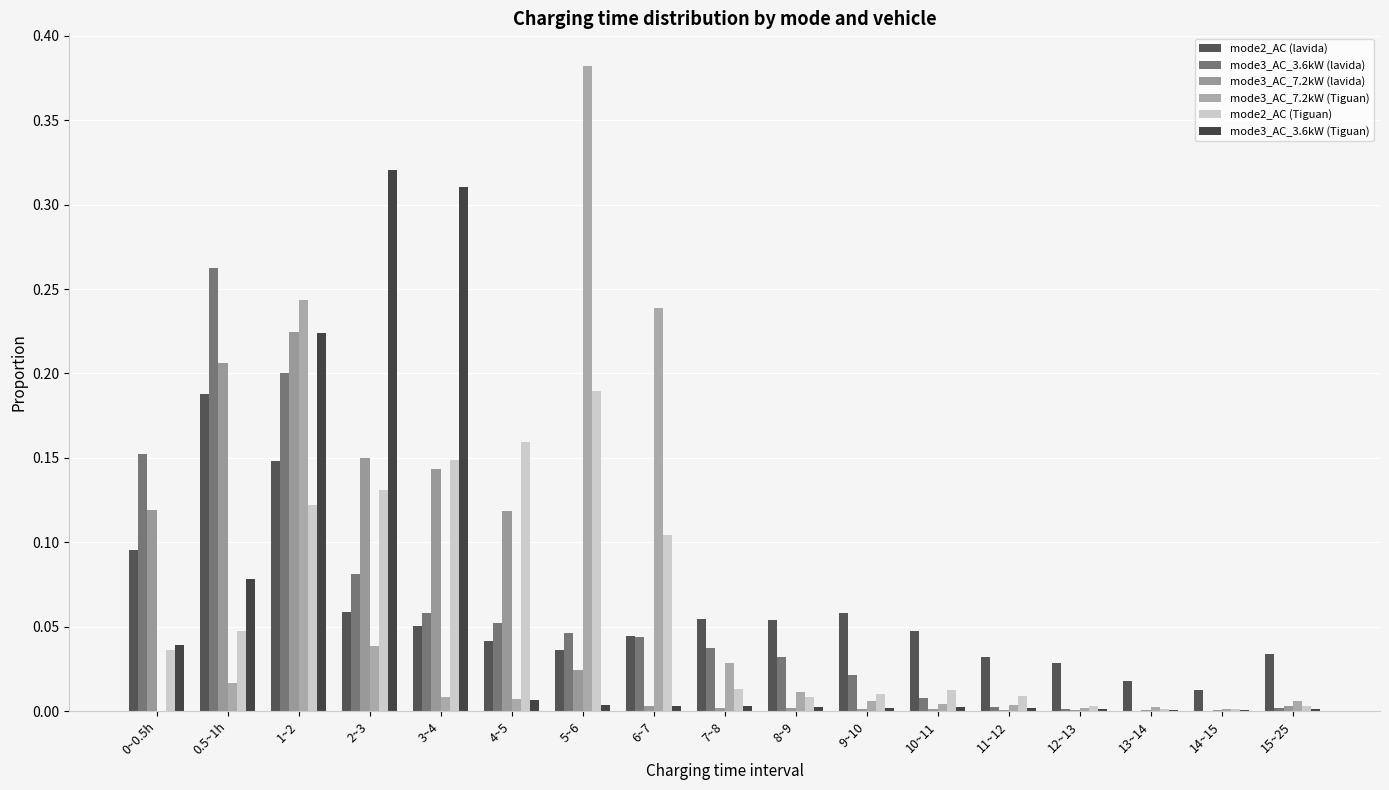

How many groups of bars are there?

17